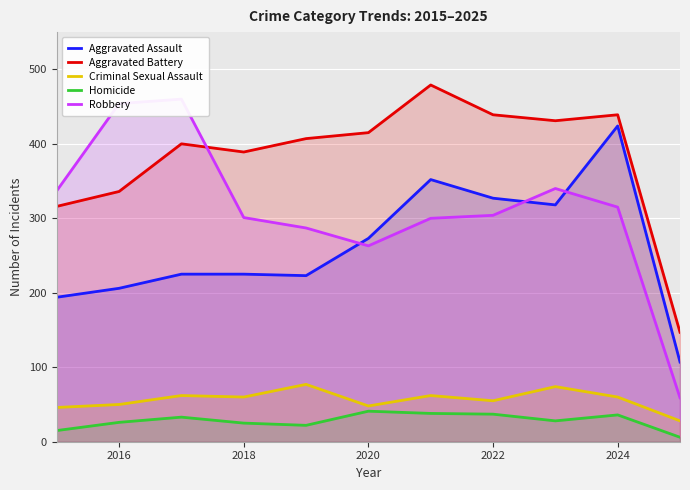

Count the number of data series in this chart.

5